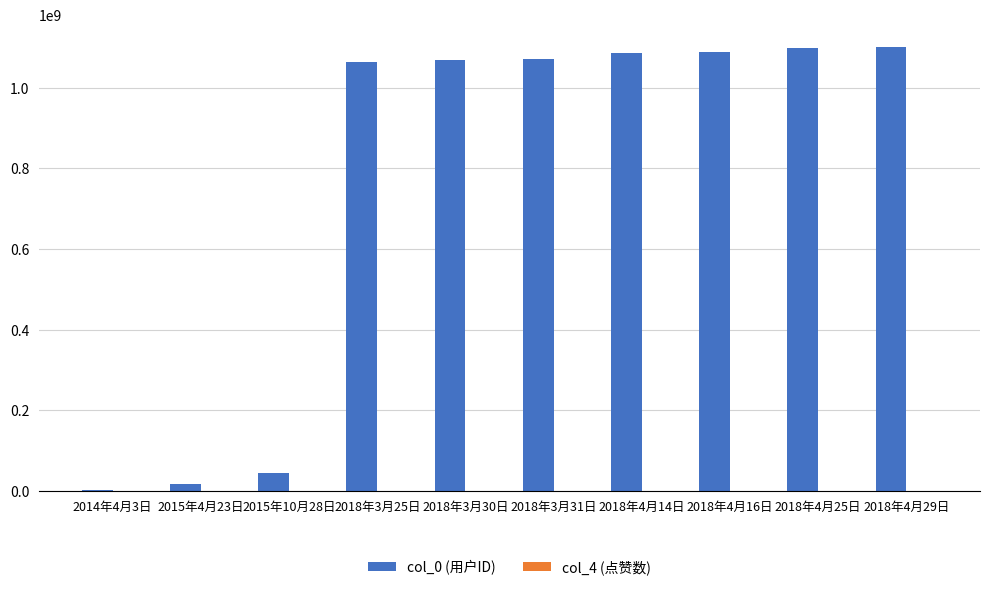

The value of col_0 (用户ID) at 2018年4月29日 is 1101074382. True or false?

True